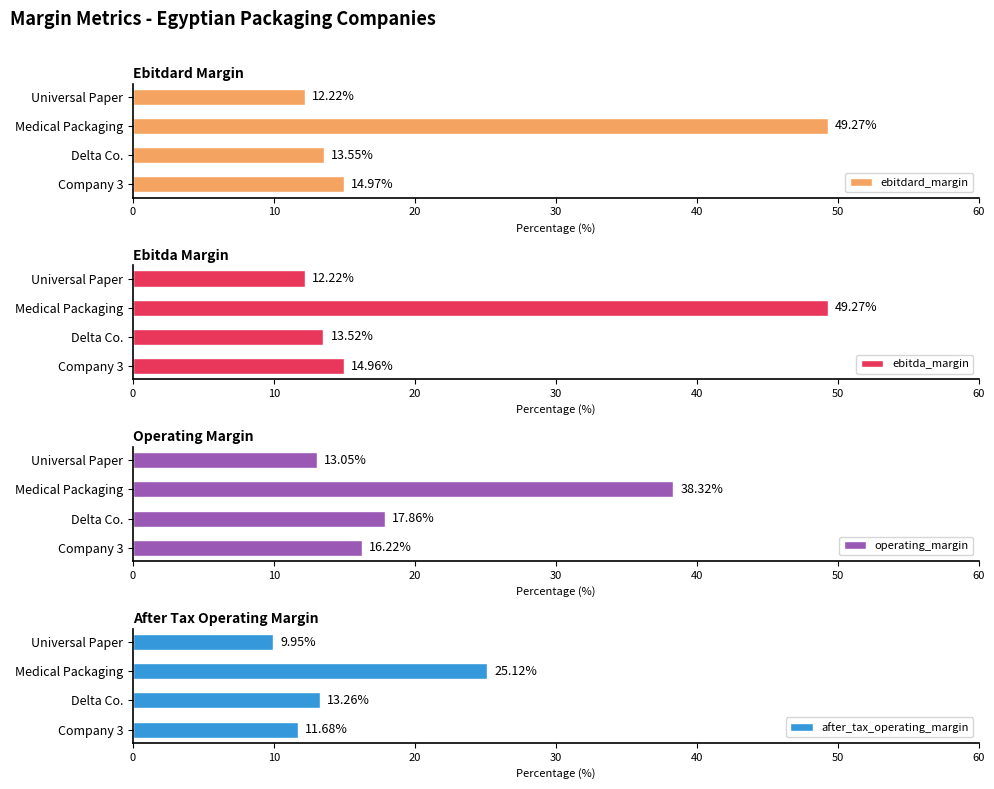

List the labels in order of ebitdard_margin value, largest first.

Medical Packaging, Company 3, Delta Co., Universal Paper